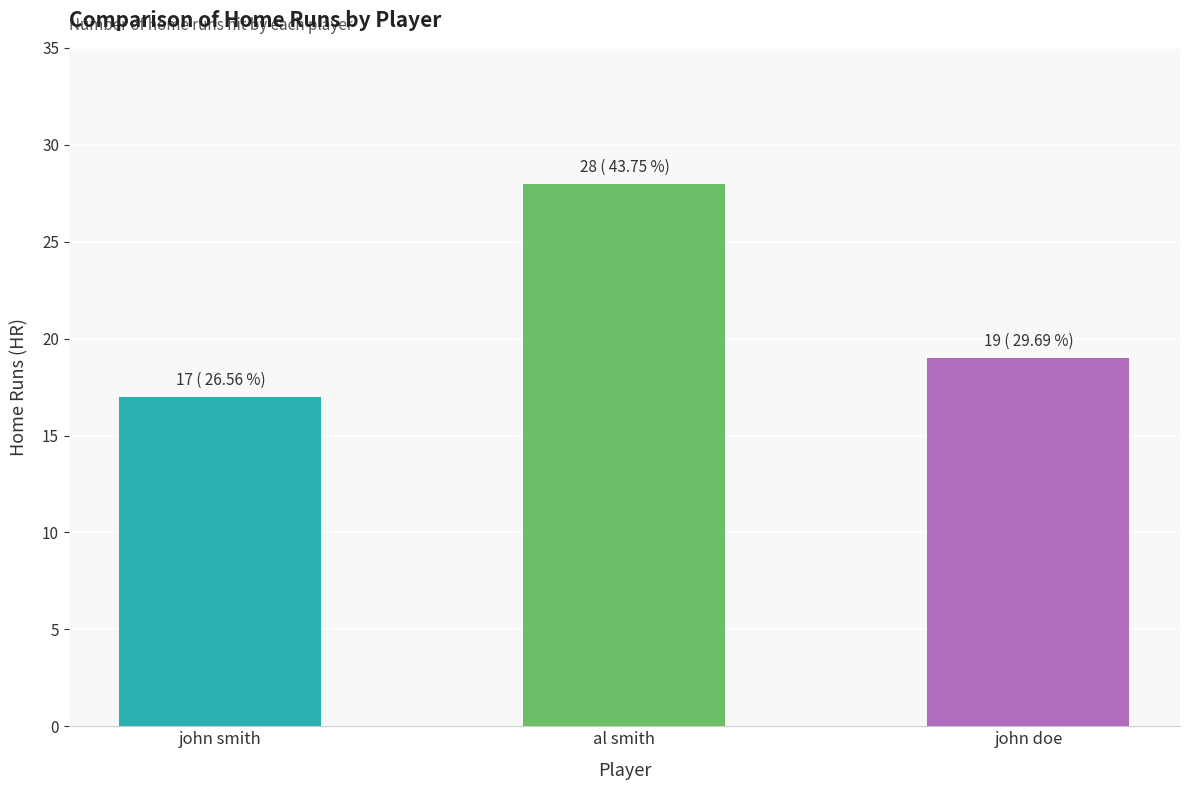

What is the sum of the values at al smith and john doe?

47